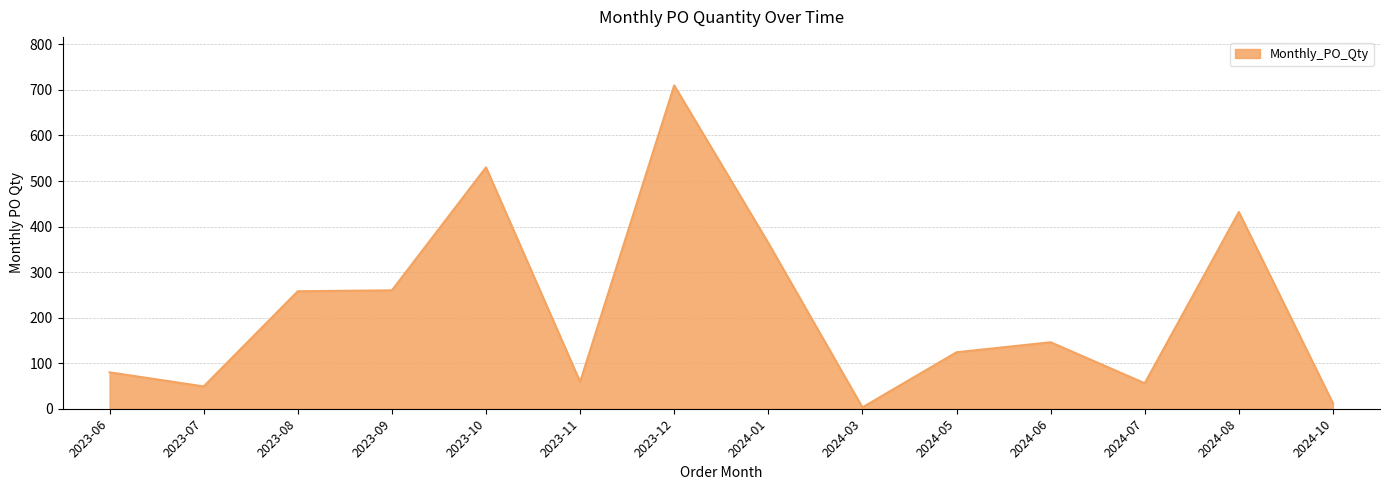

Which label corresponds to the largest value in the chart?

2023-12